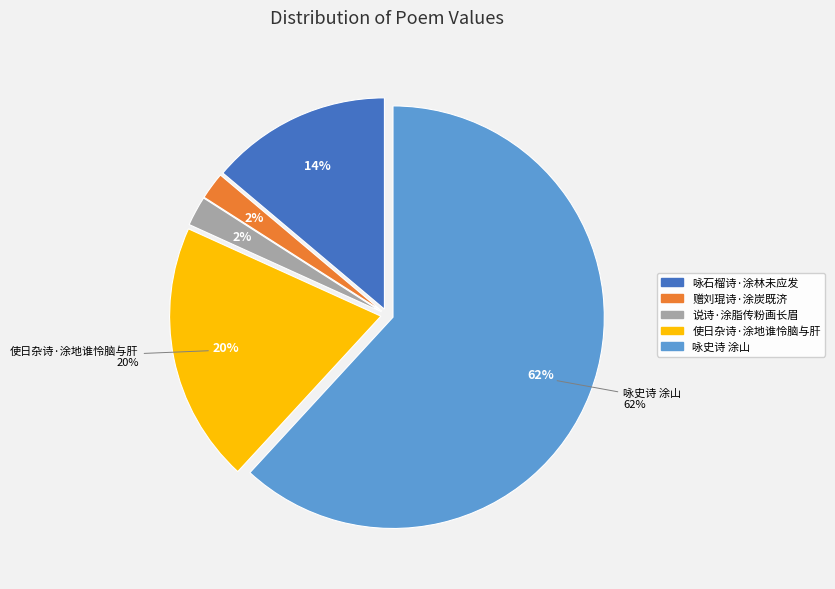

What is the ratio of the value at 使日杂诗·涂地谁怜脑与肝 to the value at 咏史诗 涂山?

0.3